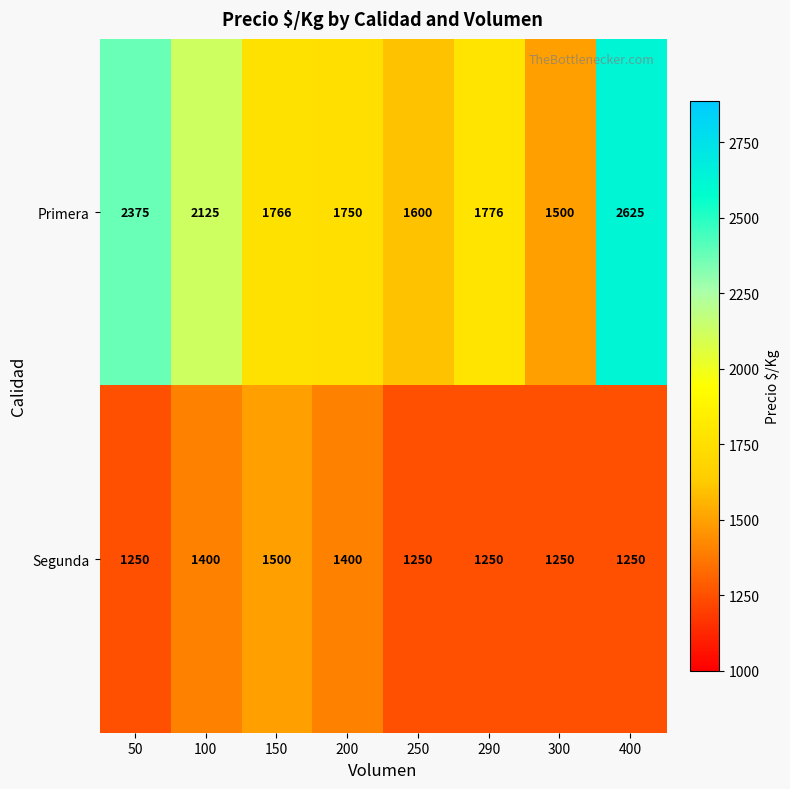

True or false: Segunda has a value of 741 at 150.

False